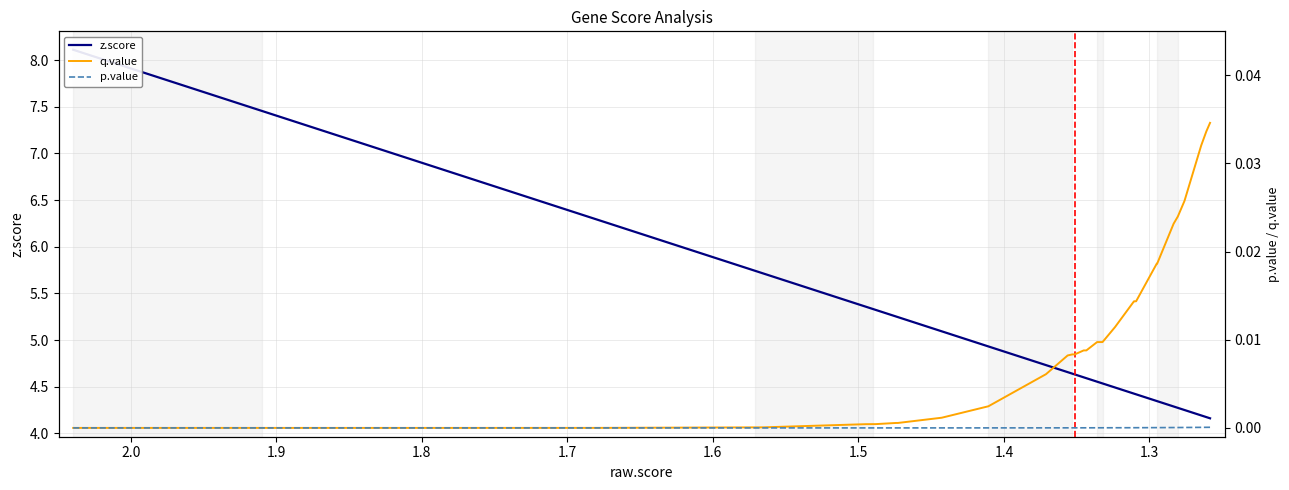

The value of q.value at 2.1 is 0.0. True or false?

False